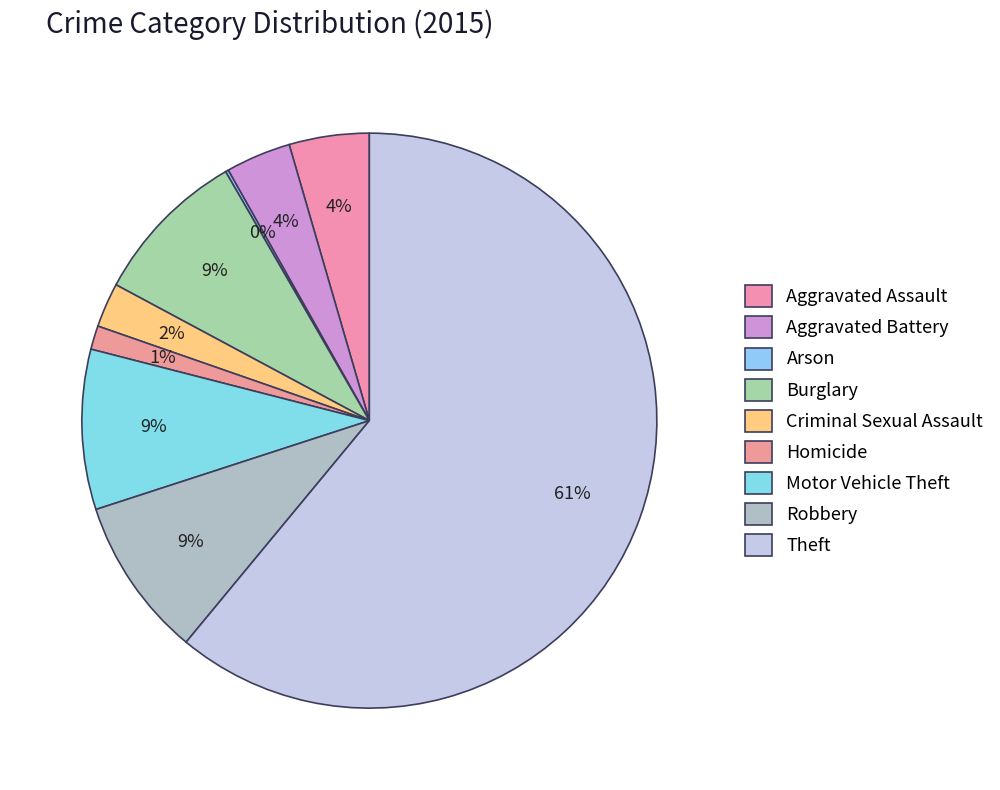

To the nearest percent, what is the difference between the Aggravated Assault and Theft slice percentages?

56%